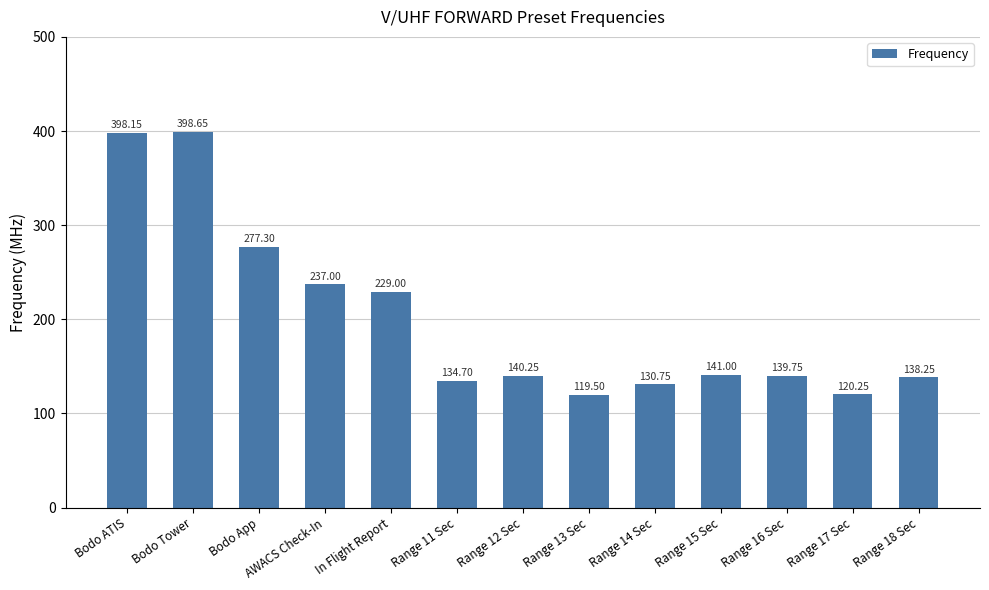

What is the label of the 4th bar from the left?

AWACS Check-In